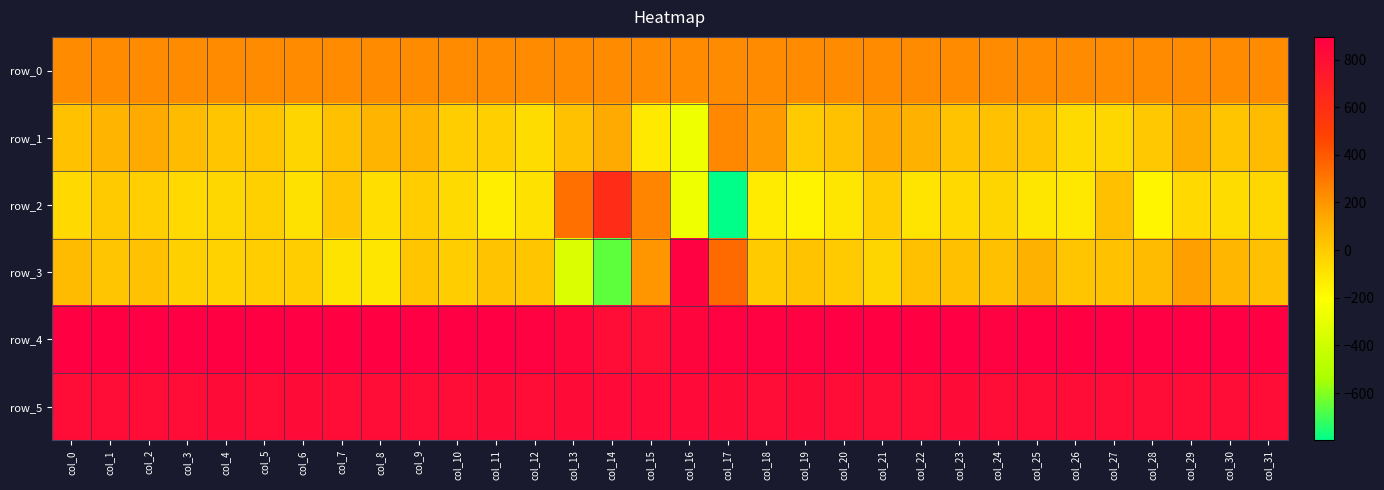

At which label does row_5 reach its minimum?

col_18